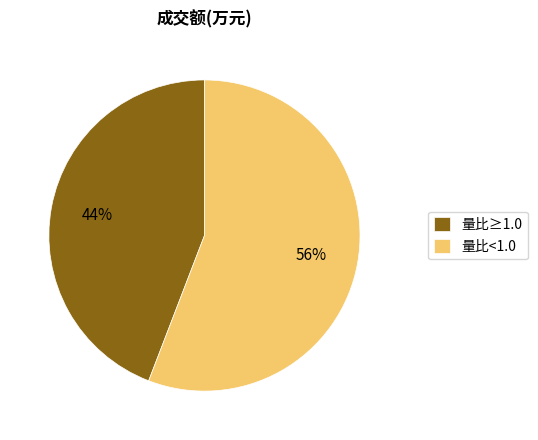

What is the ratio of the value at 量比<1.0 to the value at 量比≥1.0?

1.3